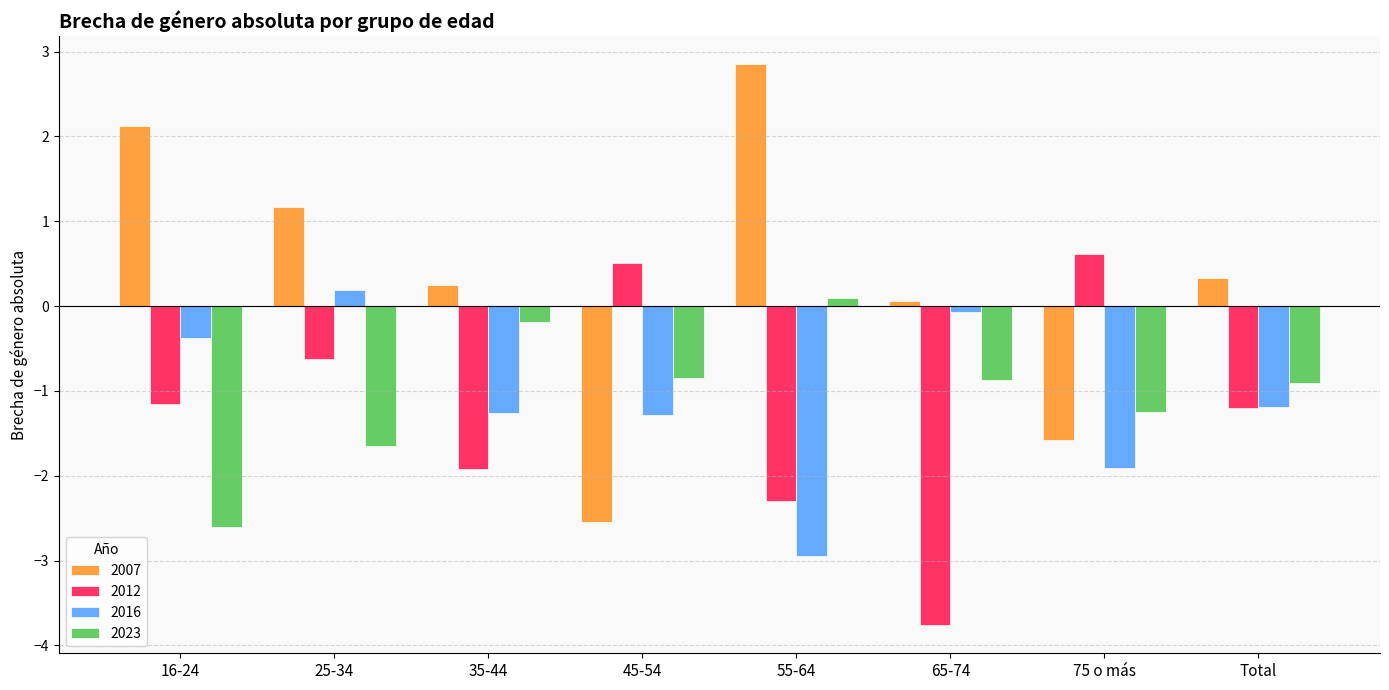

What is the difference between the 2016 values at 35-44 and Total?

0.1